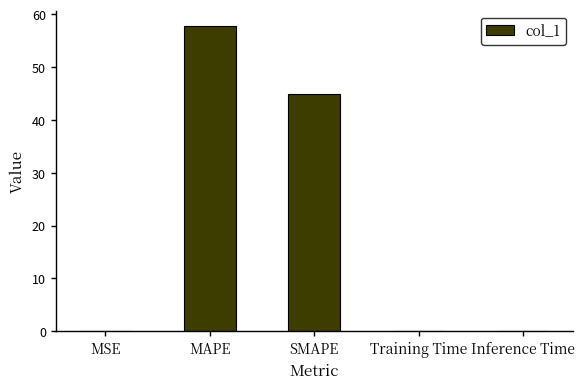

Is it true that the value at Inference Time is 0.0?

True